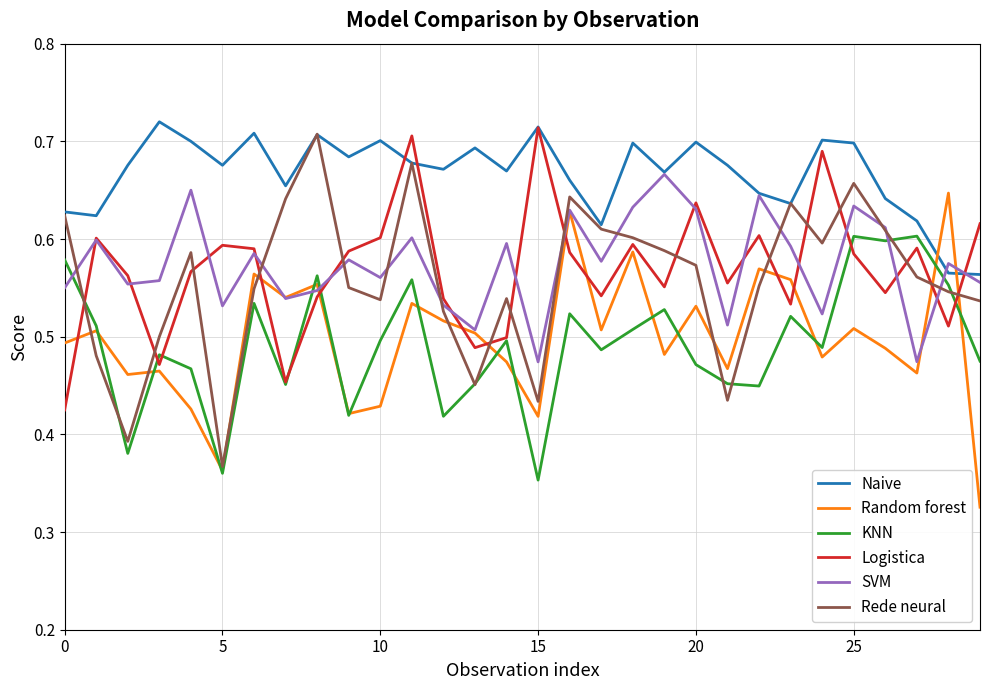

What is the sum of all Rede neural values?

16.7